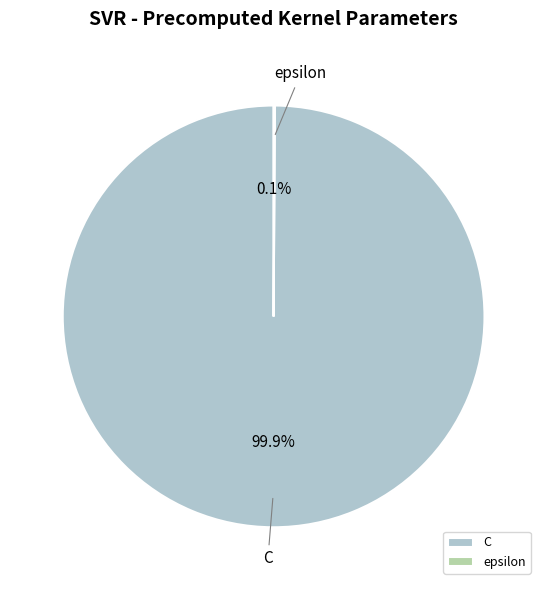

Which category has the biggest portion of the pie?

C